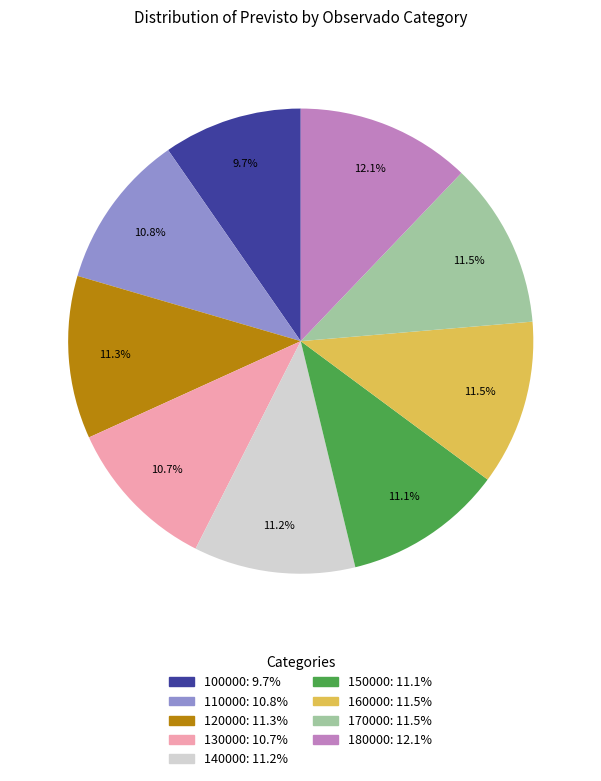

How many slices are in this pie chart?

9